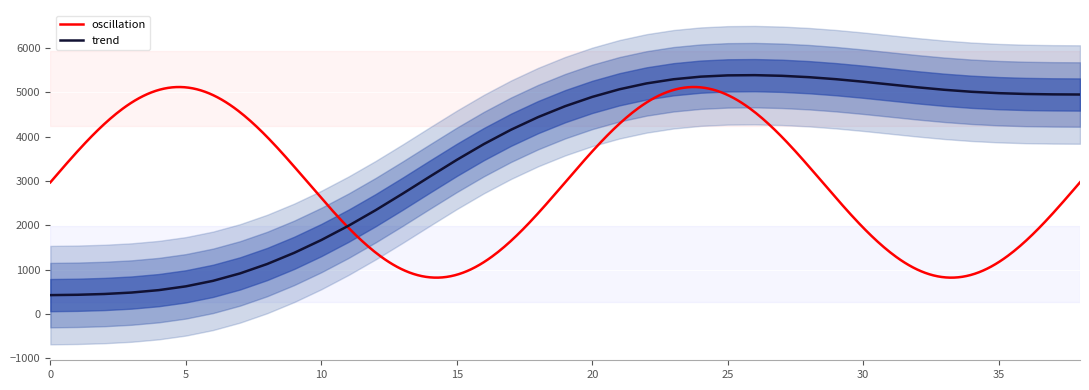

How many data points are less than 4686?

19